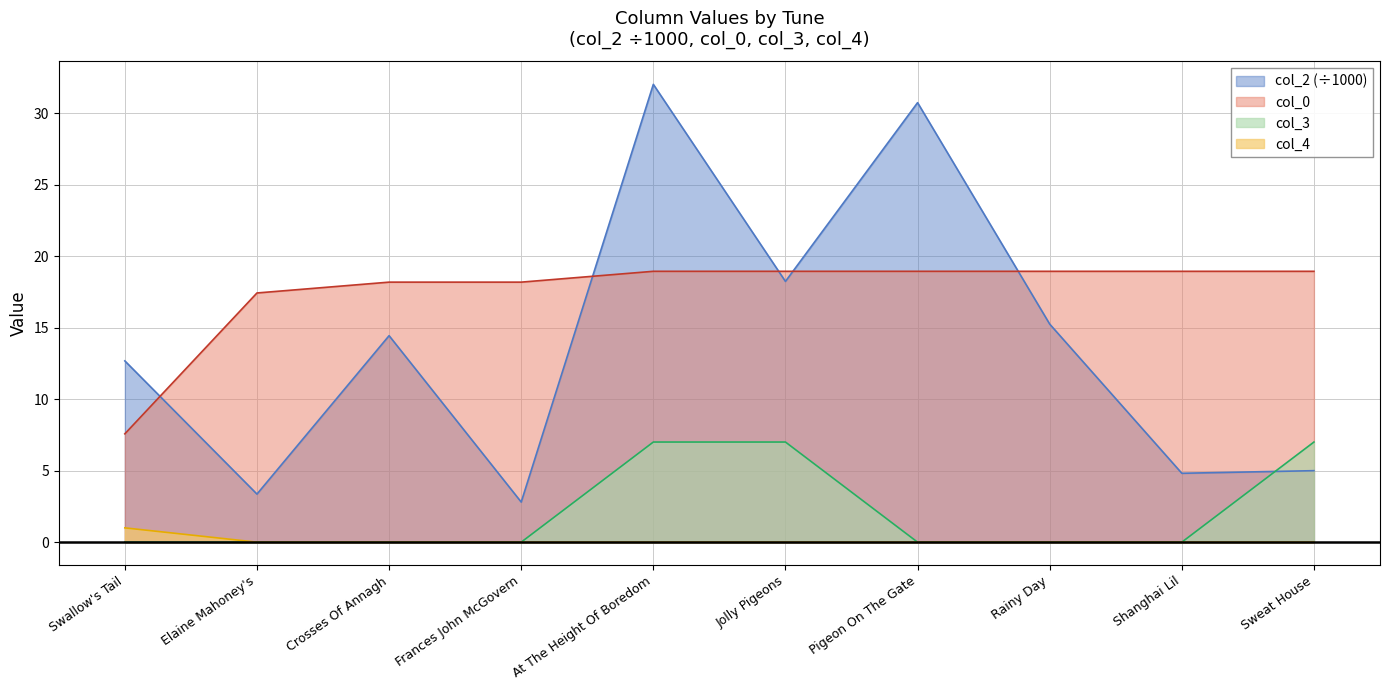

Where does the col_0 series first go above 18?

Crosses Of Annagh